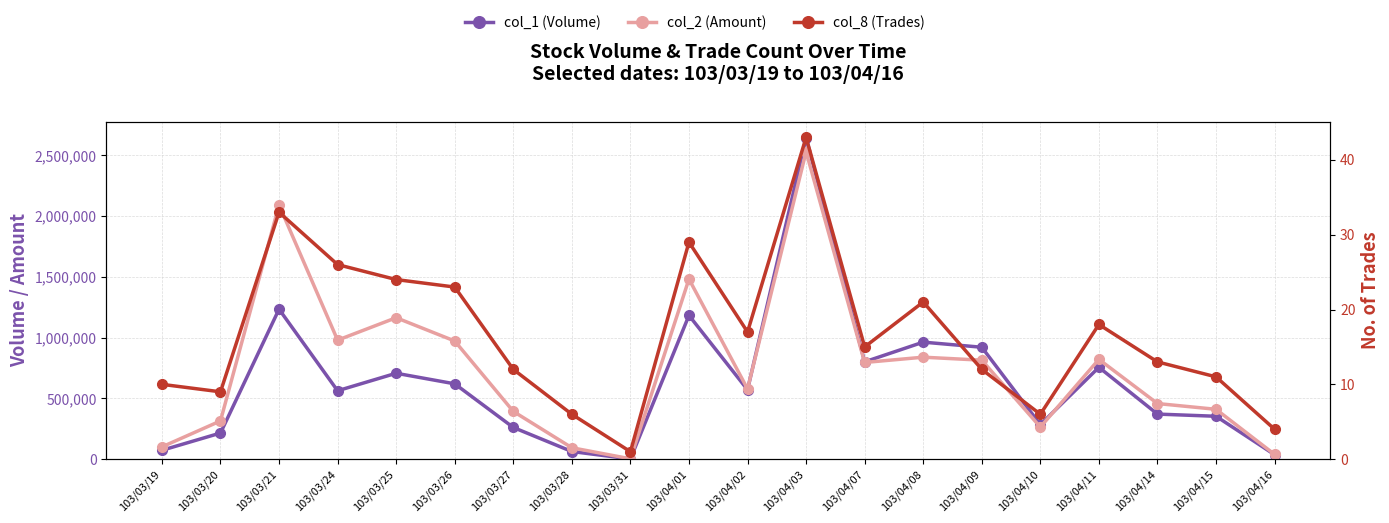

What is the maximum value for col_8 (Trades)?

43